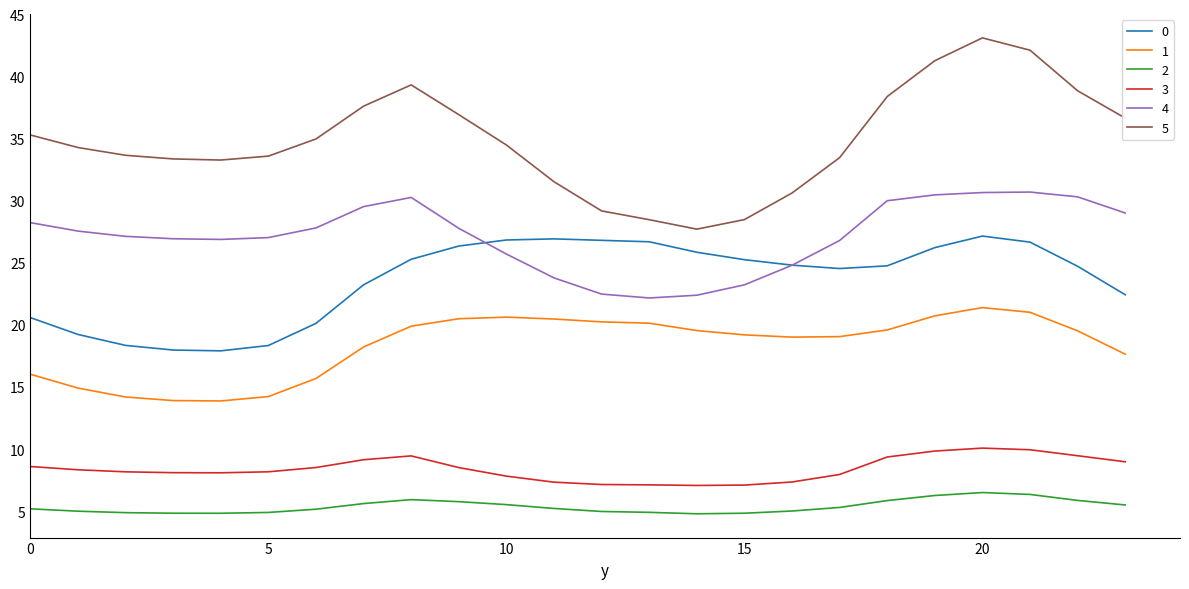

What is the highest value of the 2 series?

6.5